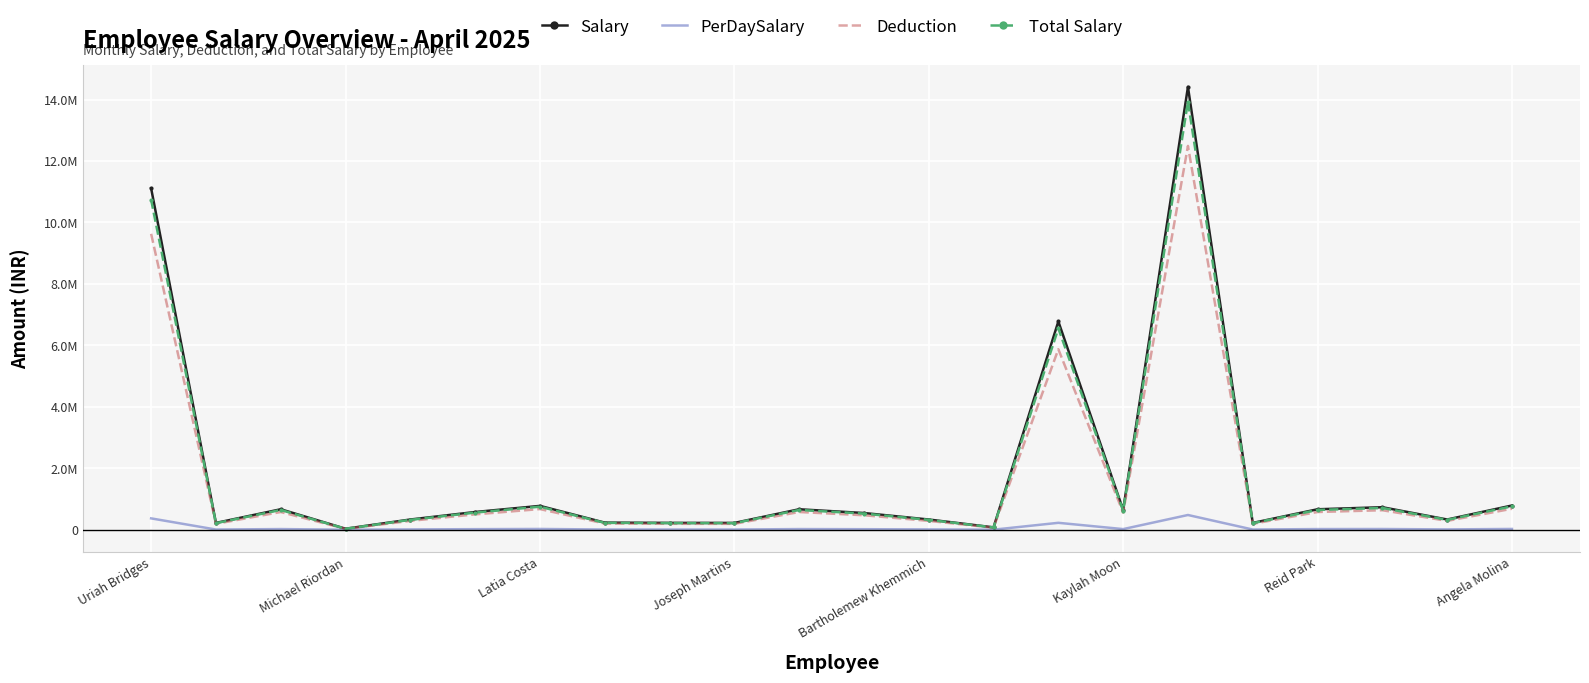

What are all the series names shown in the legend?

Salary, PerDaySalary, Deduction, Total Salary